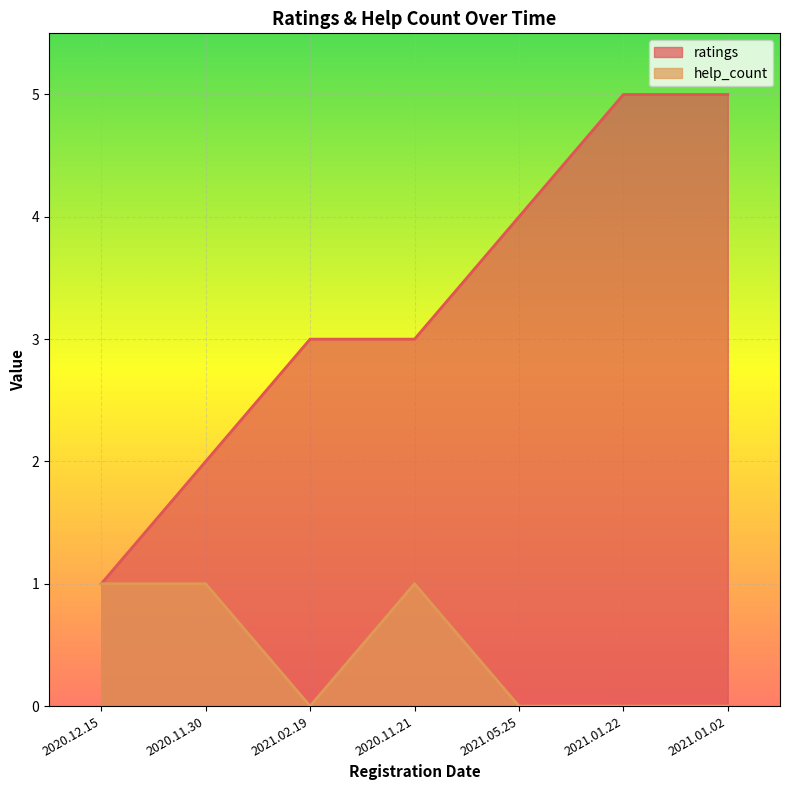

Is it true that help_count equals 0 at 2021.05.25?

True